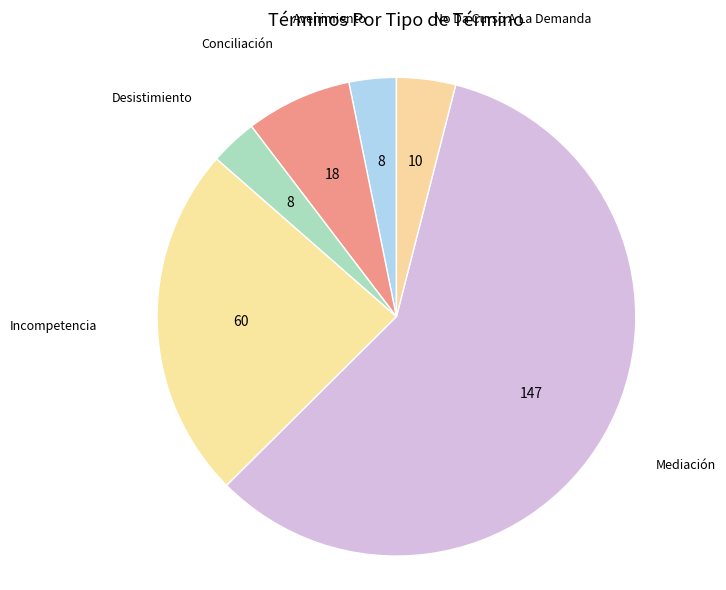

What is the majority slice?

Mediación